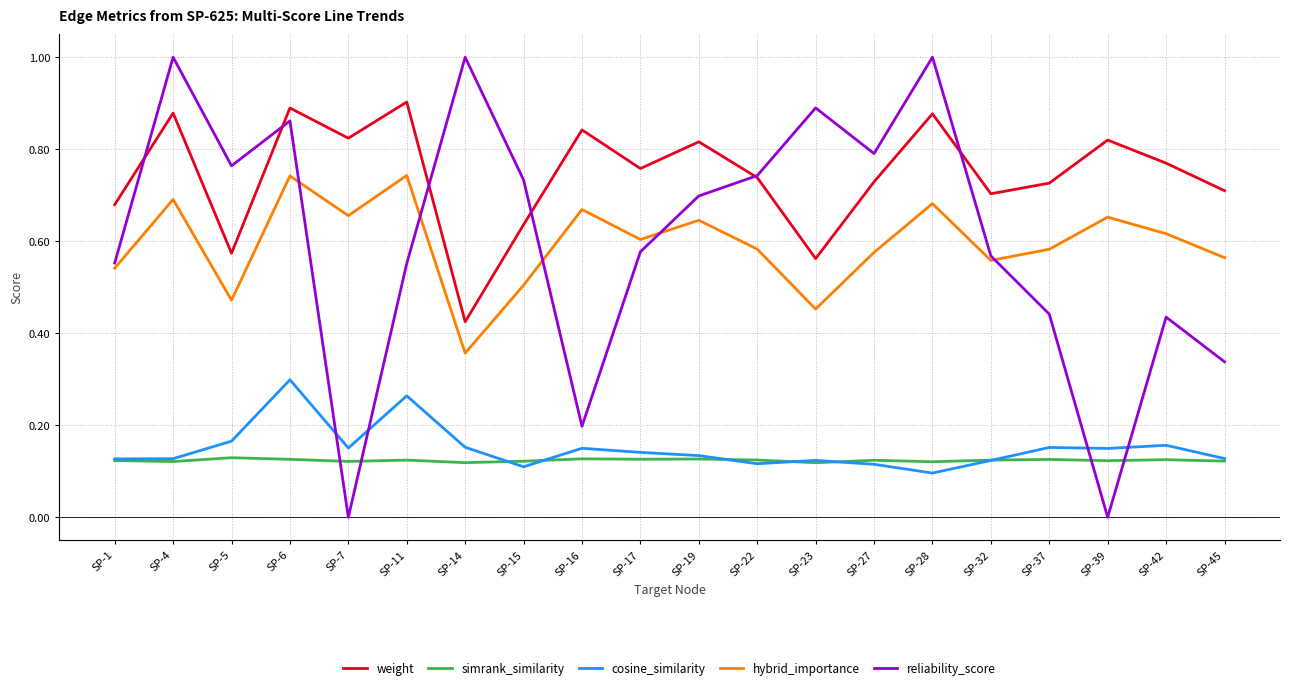

Where is the first local minimum for reliability_score?

SP-5